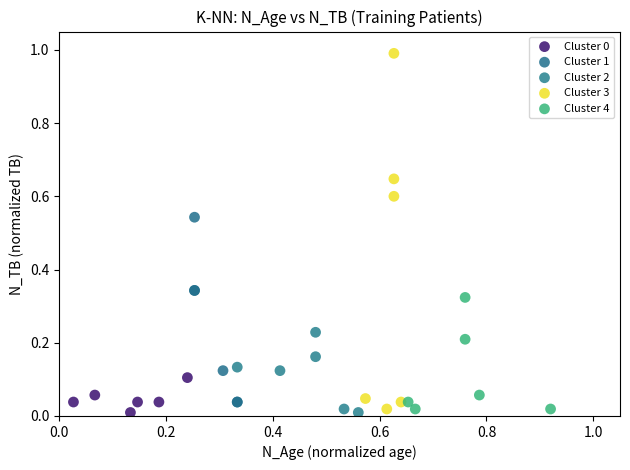

Which series has the largest Y range (max minus min)?

Cluster 3